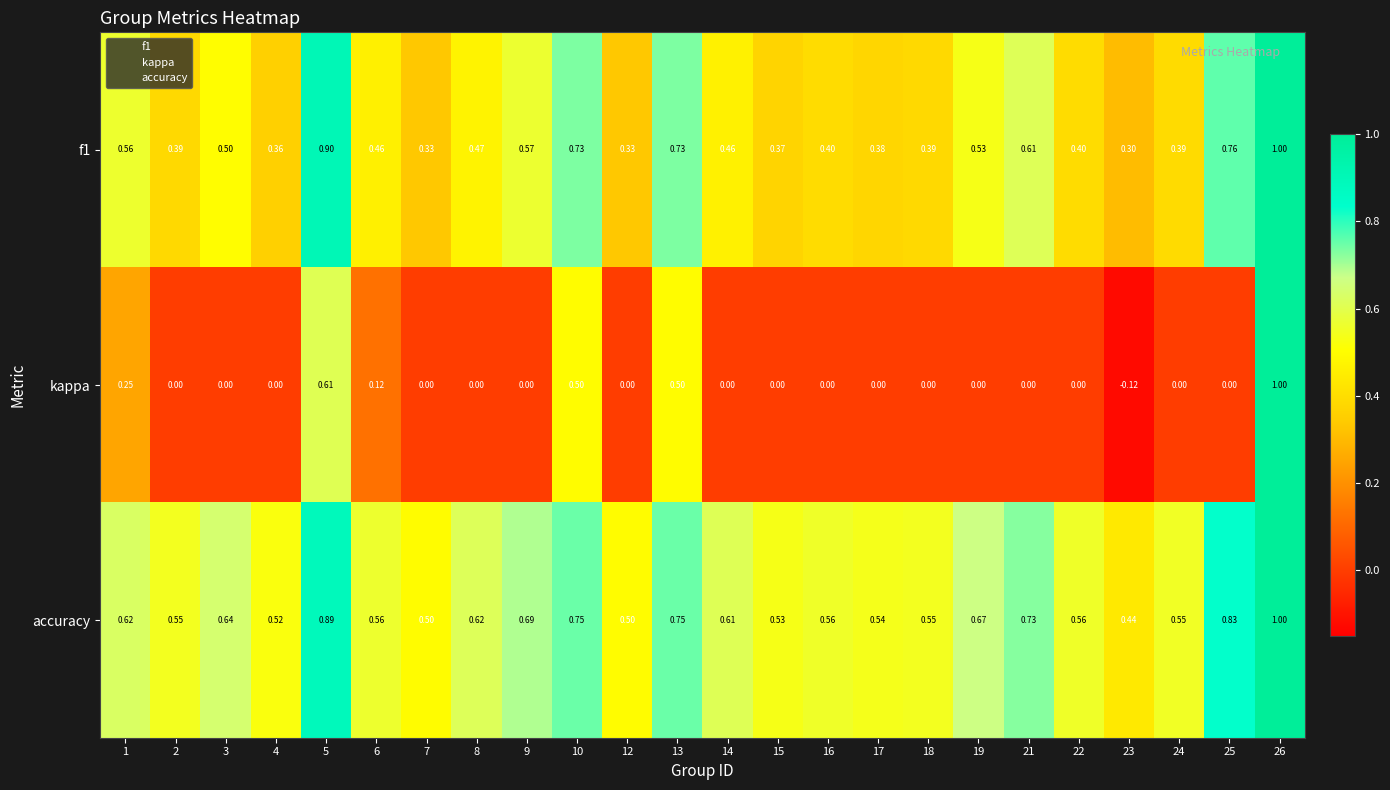

Which series has the largest total across all categories?

accuracy